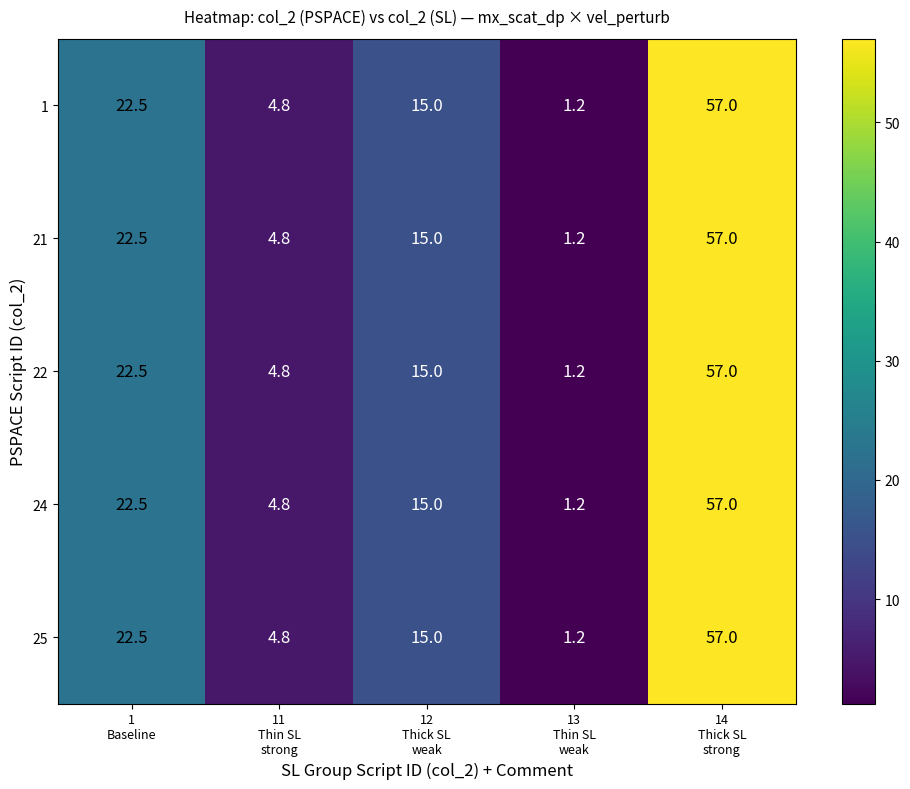

What is the minimum value for 24?

1.2